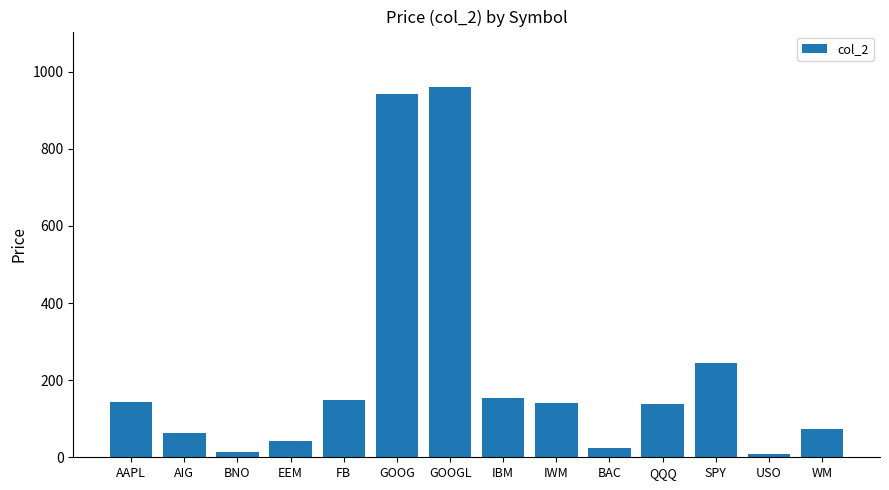

Count the number of data series in this chart.

1